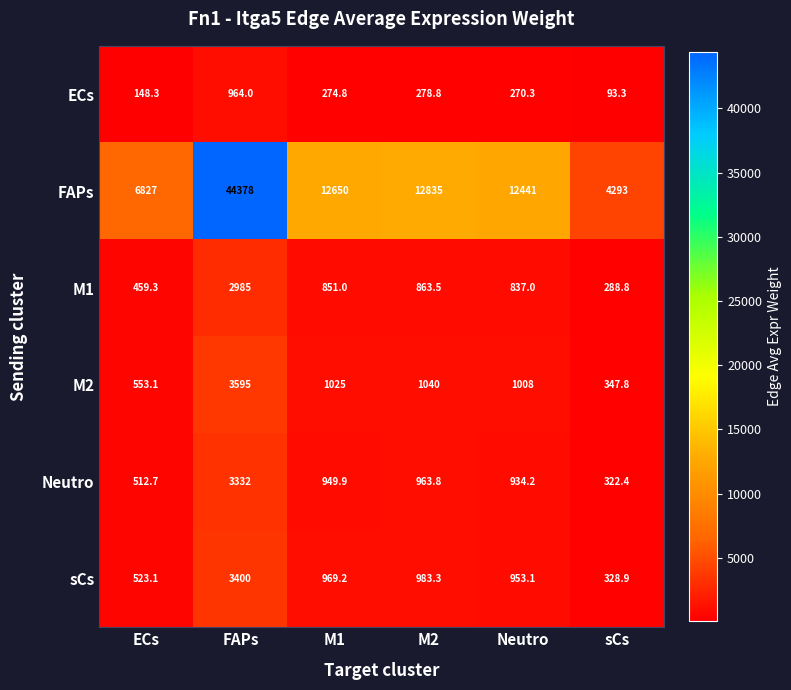

Rank the series by their maximum value, from highest to lowest.

FAPs, M2, sCs, Neutro, M1, ECs